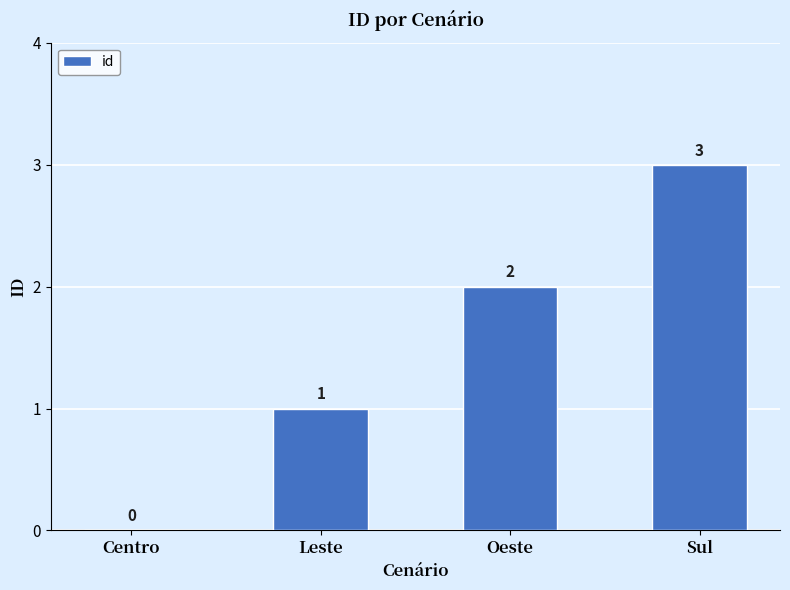

What is the greatest value displayed?

3